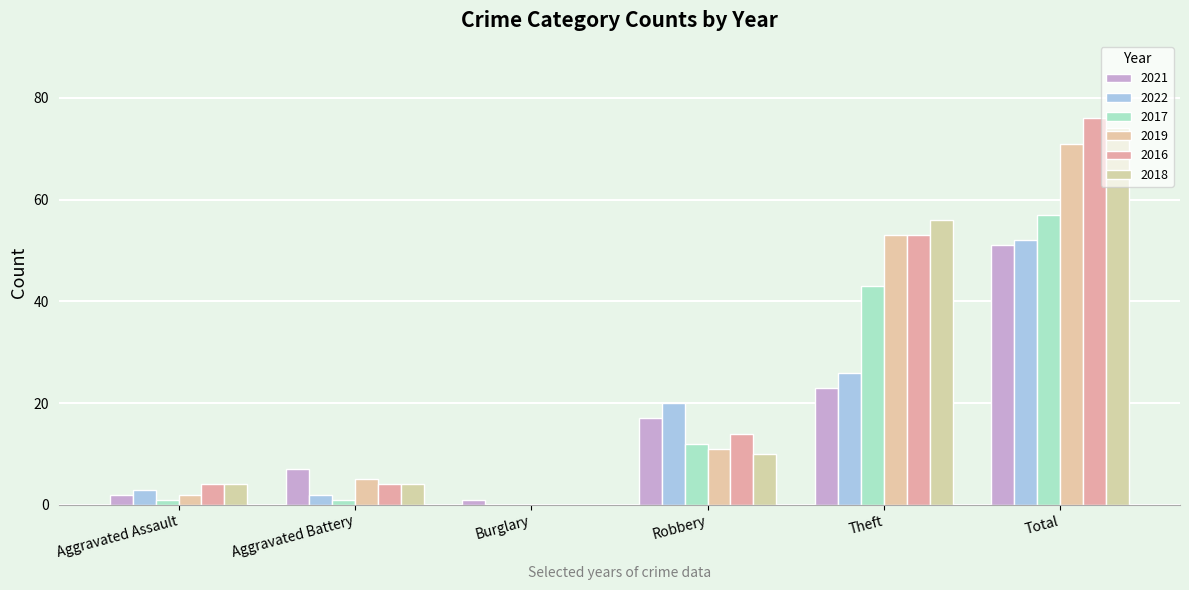

How many series are shown in this chart?

6